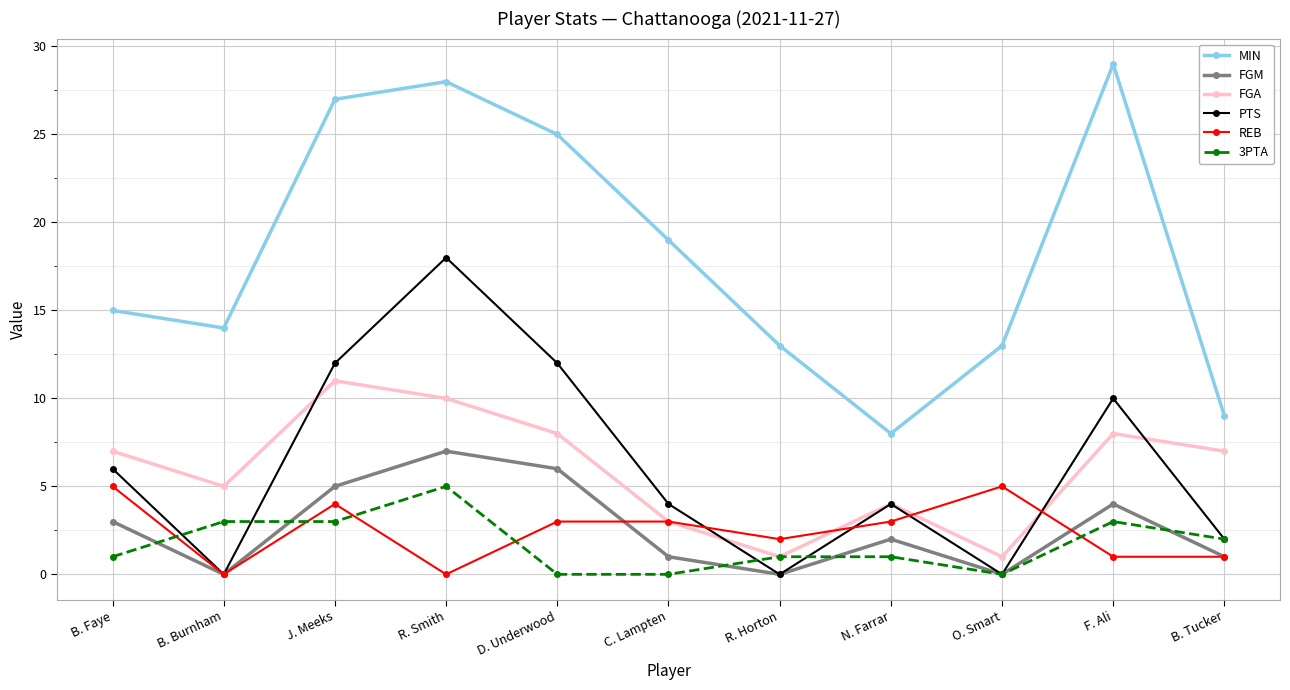

Is this an area chart (filled region under the line)?

No